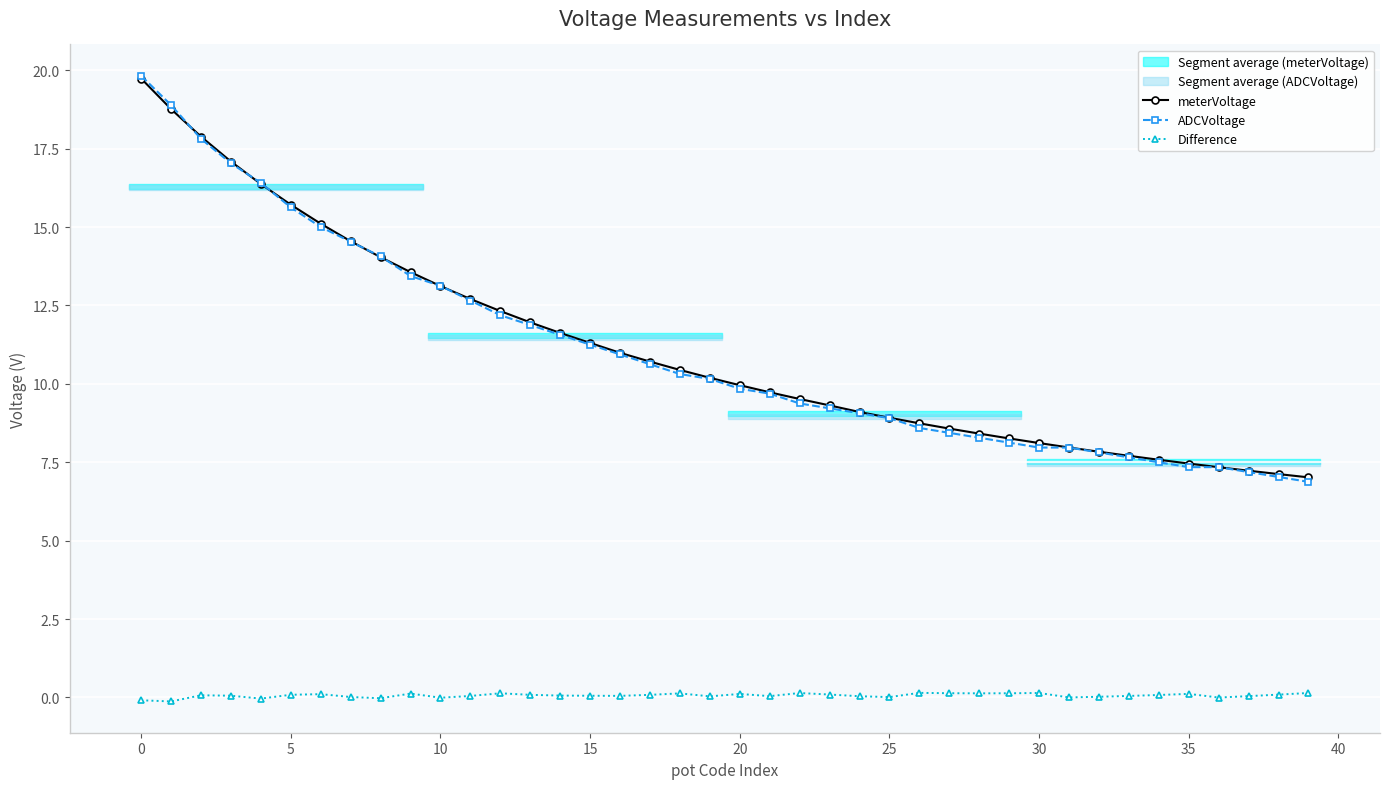

The value of meterVoltage at 16 is 11.0. True or false?

True